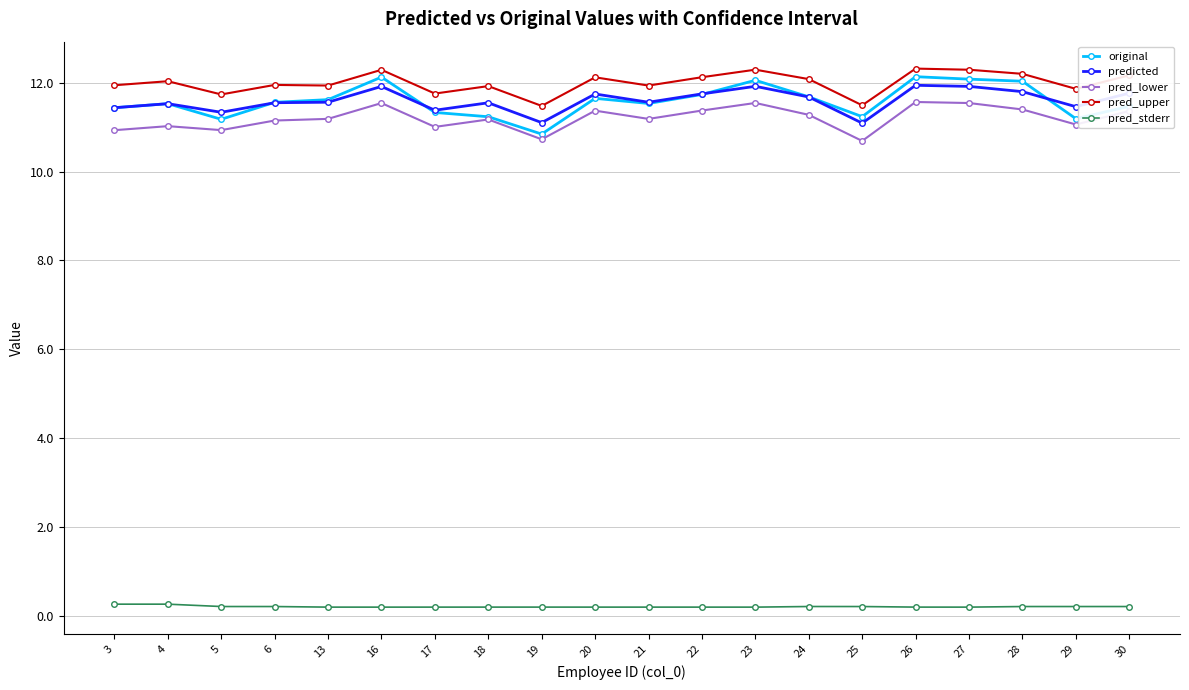

True or false: pred_upper has a value of 18.9 at 24.

False